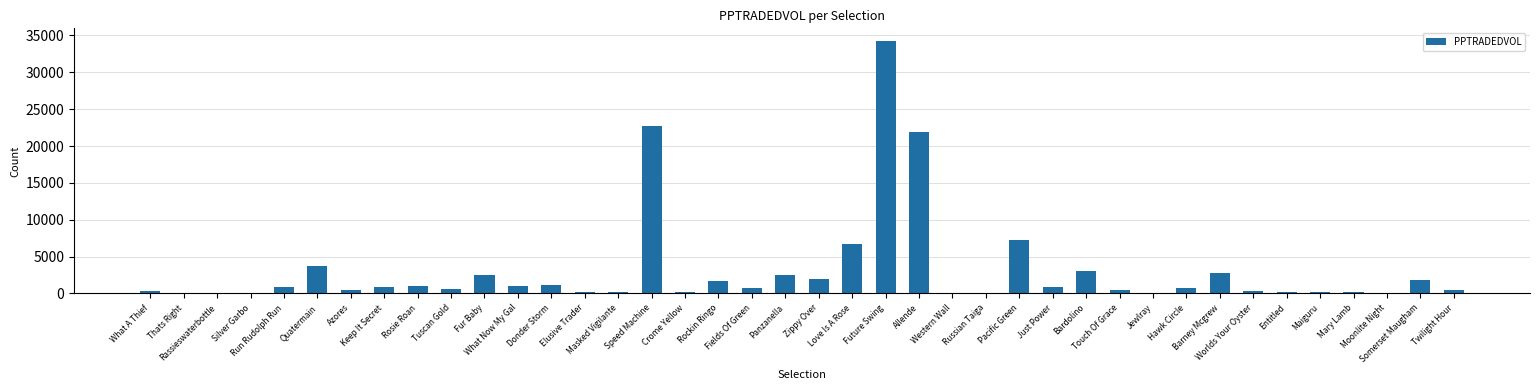

The chart shows a value of 1065.3 at What Now My Gal. True or false?

True